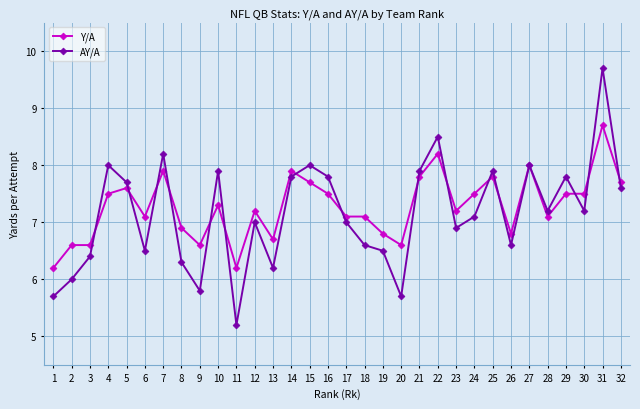

How many series are shown in this chart?

2